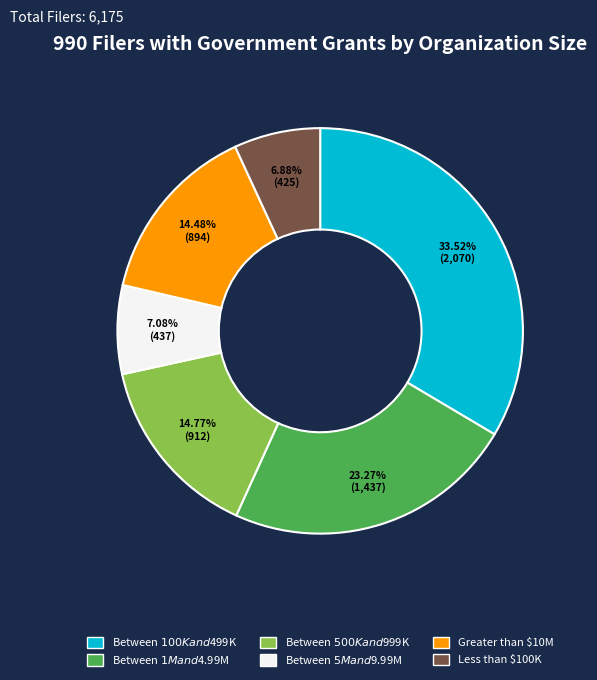

Is there any slice that represents more than half of the pie?

No